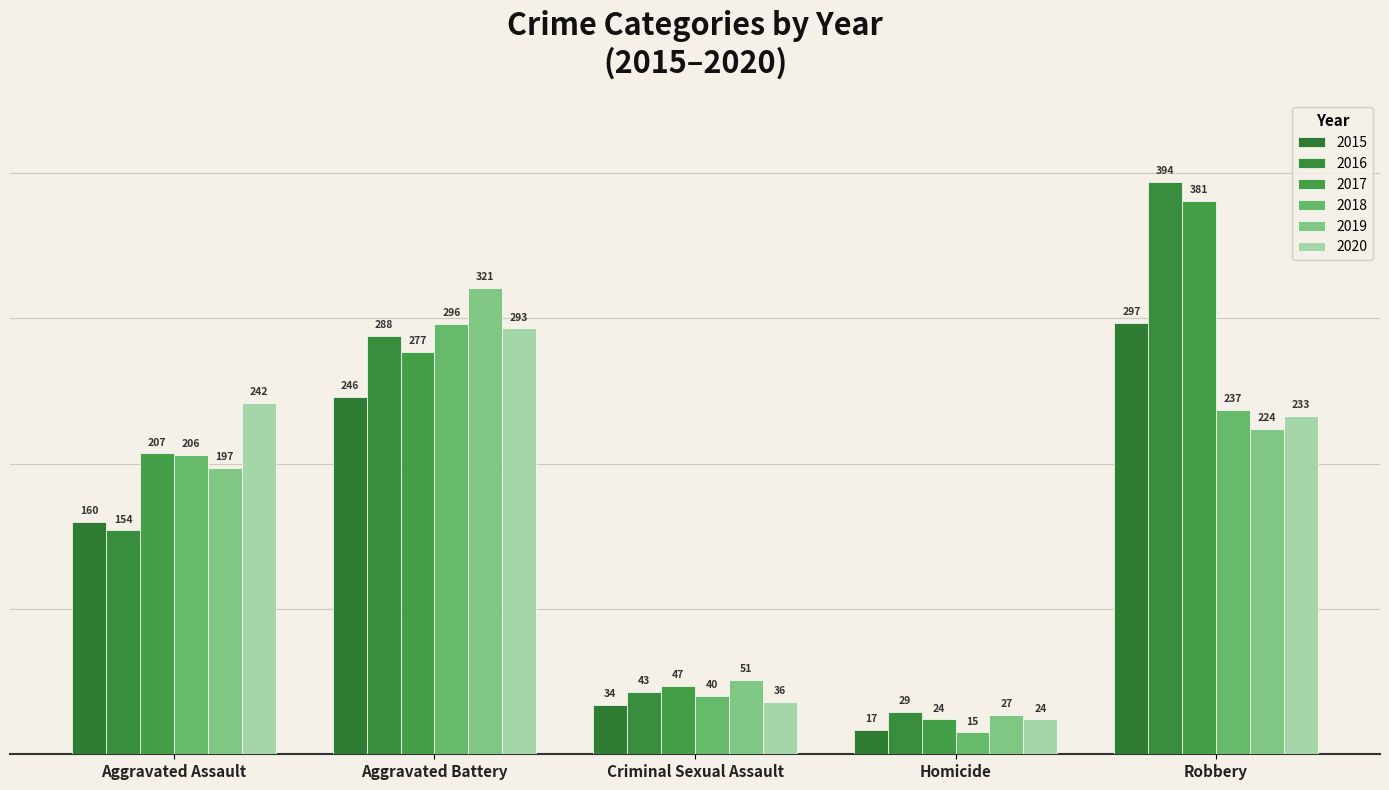

Are the bars grouped side by side (vs. stacked)?

Yes